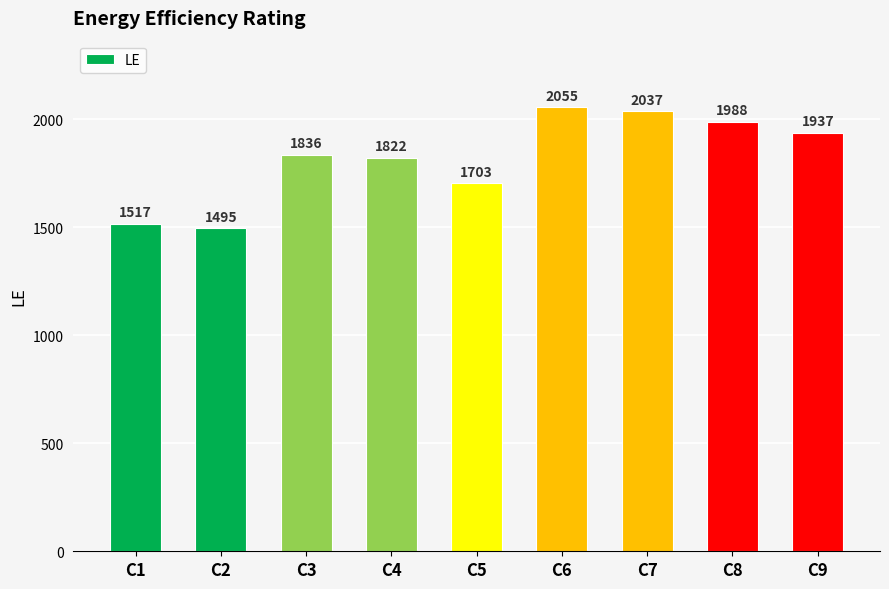

What is the ratio of the value at C5 to the value at C8?

0.9